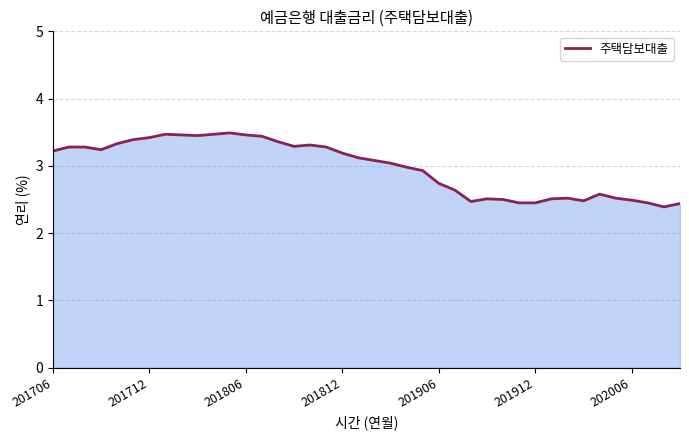

What is the maximum value shown in the chart?

3.5